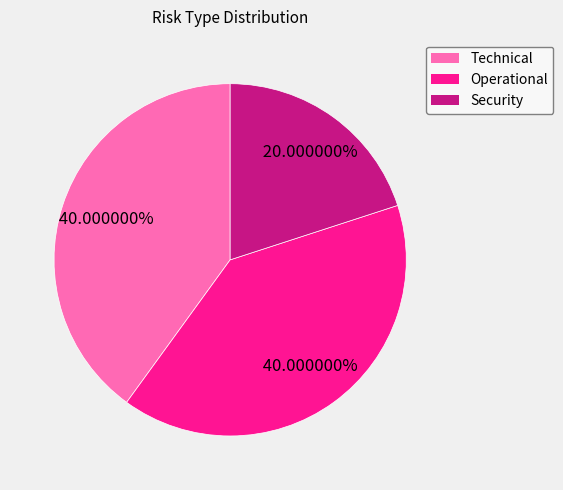

What is the ratio of the value at Operational to the value at Security?

2.0